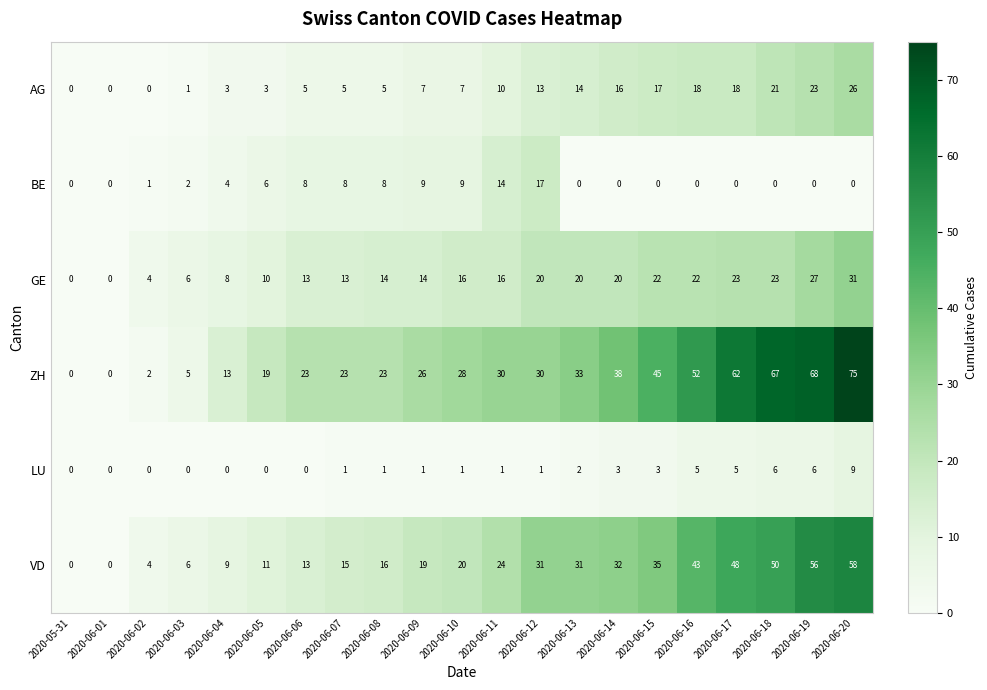

Count the number of categories in the chart.

21